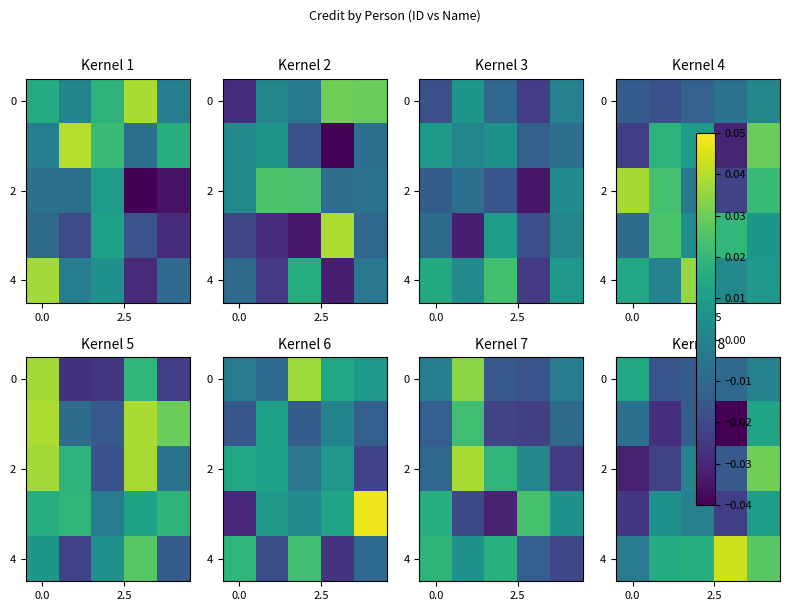

At which category is the sum across all series the highest?

4